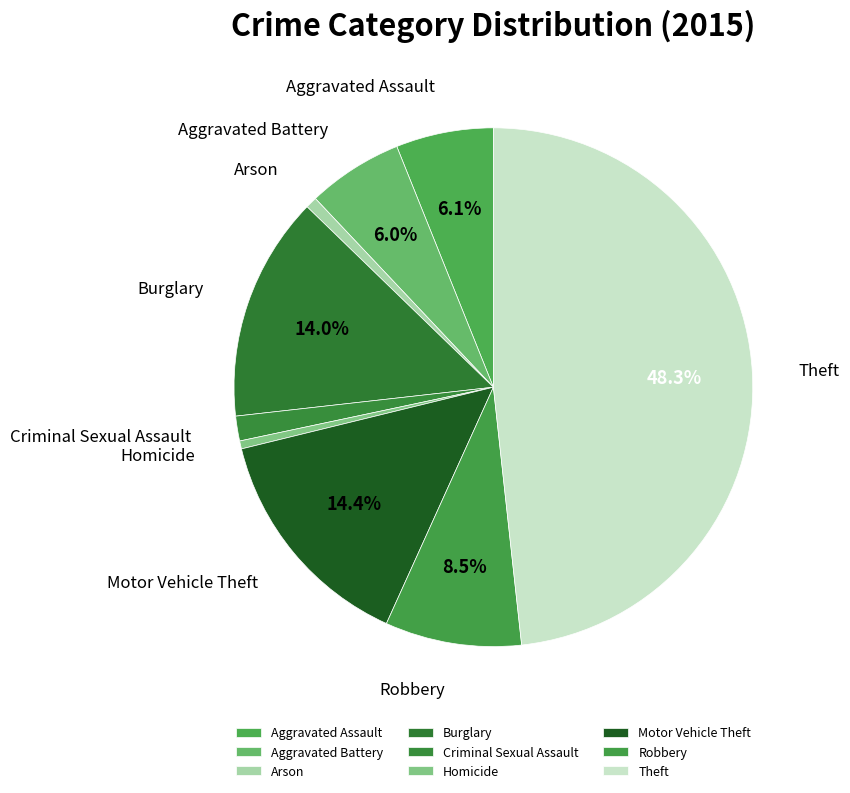

Which has a higher value, Criminal Sexual Assault or Theft?

Theft